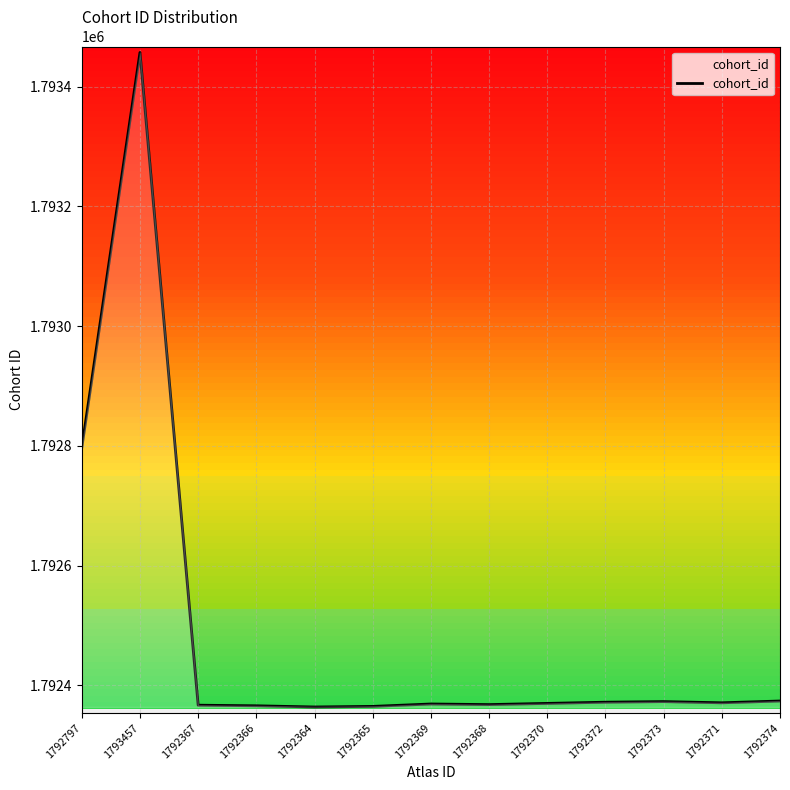

At which category does the chart reach its peak across all series?

1793457